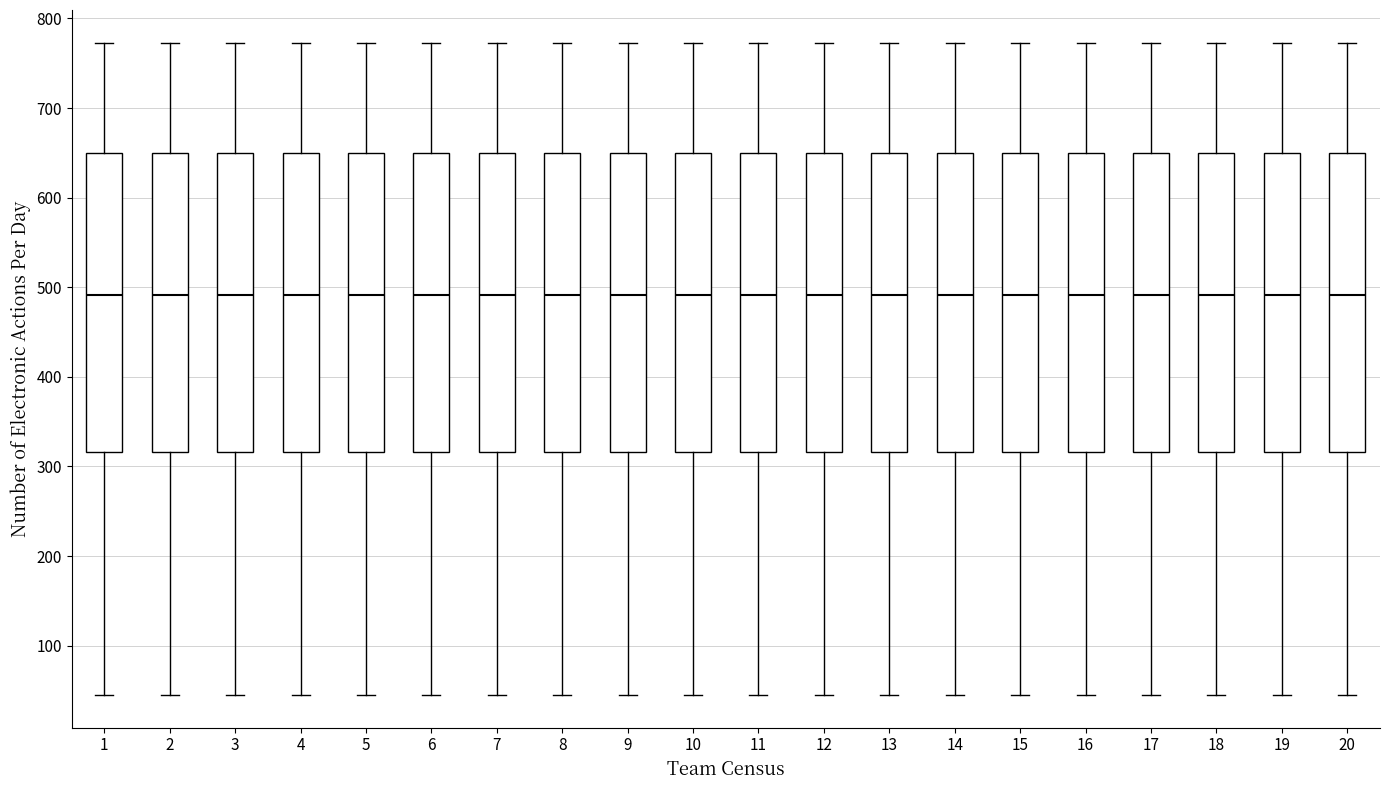

Reading left to right, transcribe this box plot: for each box, give where its median line is, the range the box spans, and where its two whiskers end, as read against the y-axis. The values are not printed on the chart, so give them approximately, as read against the axis.

1: median 490, box 320 to 650, whiskers 50 to 770
2: median 490, box 320 to 650, whiskers 50 to 770
3: median 490, box 320 to 650, whiskers 50 to 770
4: median 490, box 320 to 650, whiskers 50 to 770
5: median 490, box 320 to 650, whiskers 50 to 770
6: median 490, box 320 to 650, whiskers 50 to 770
7: median 490, box 320 to 650, whiskers 50 to 770
8: median 490, box 320 to 650, whiskers 50 to 770
9: median 490, box 320 to 650, whiskers 50 to 770
10: median 490, box 320 to 650, whiskers 50 to 770
11: median 490, box 320 to 650, whiskers 50 to 770
12: median 490, box 320 to 650, whiskers 50 to 770
13: median 490, box 320 to 650, whiskers 50 to 770
14: median 490, box 320 to 650, whiskers 50 to 770
15: median 490, box 320 to 650, whiskers 50 to 770
16: median 490, box 320 to 650, whiskers 50 to 770
17: median 490, box 320 to 650, whiskers 50 to 770
18: median 490, box 320 to 650, whiskers 50 to 770
19: median 490, box 320 to 650, whiskers 50 to 770
20: median 490, box 320 to 650, whiskers 50 to 770